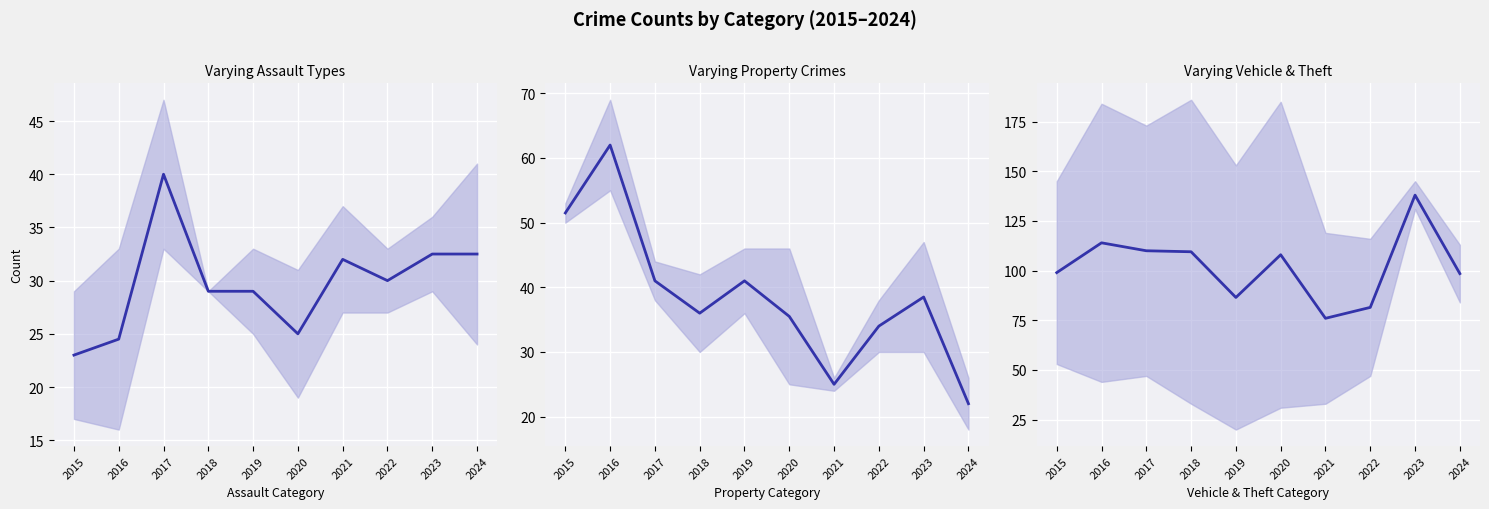

How many intersections are there between Aggravated Assault & Aggravated Battery mean and Burglary & Robbery mean?

3